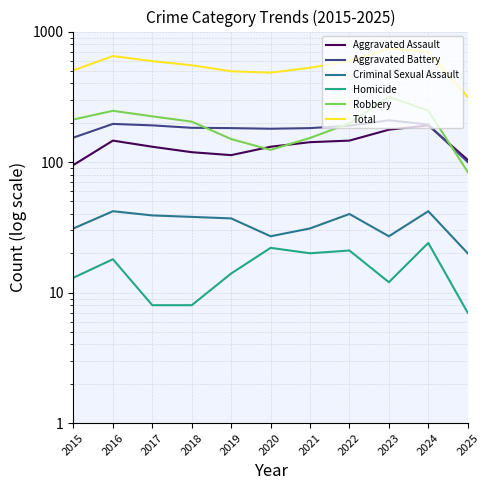

Reading left to right, transcribe all the data shown in this chart.

Aggravated Assault: 2015=95	2016=146	2017=131	2018=119	2019=113	2020=131	2021=142	2022=146	2023=177	2024=191	2025=104
Aggravated Battery: 2015=154	2016=196	2017=191	2018=183	2019=182	2020=180	2021=182	2022=190	2023=209	2024=194	2025=100
Criminal Sexual Assault: 2015=31	2016=42	2017=39	2018=38	2019=37	2020=27	2021=31	2022=40	2023=27	2024=42	2025=20
Homicide: 2015=13	2016=18	2017=8	2018=8	2019=14	2020=22	2021=20	2022=21	2023=12	2024=24	2025=7
Robbery: 2015=212	2016=247	2017=224	2018=204	2019=150	2020=124	2021=153	2022=198	2023=316	2024=248	2025=84
Total: 2015=505	2016=649	2017=593	2018=552	2019=496	2020=484	2021=528	2022=595	2023=741	2024=699	2025=315